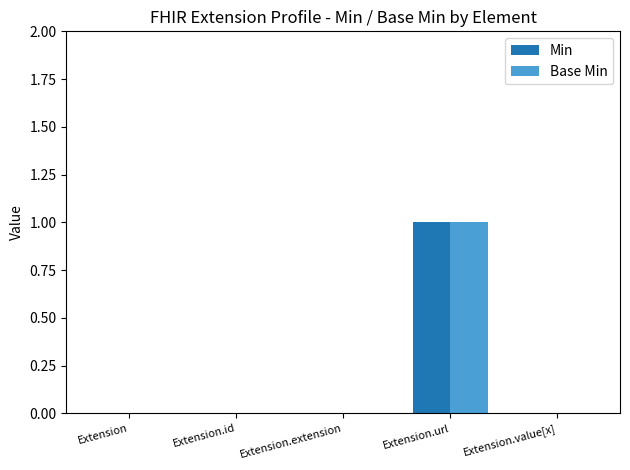

Is the value of Base Min at Extension.id greater than the value of Min at Extension.url?

No